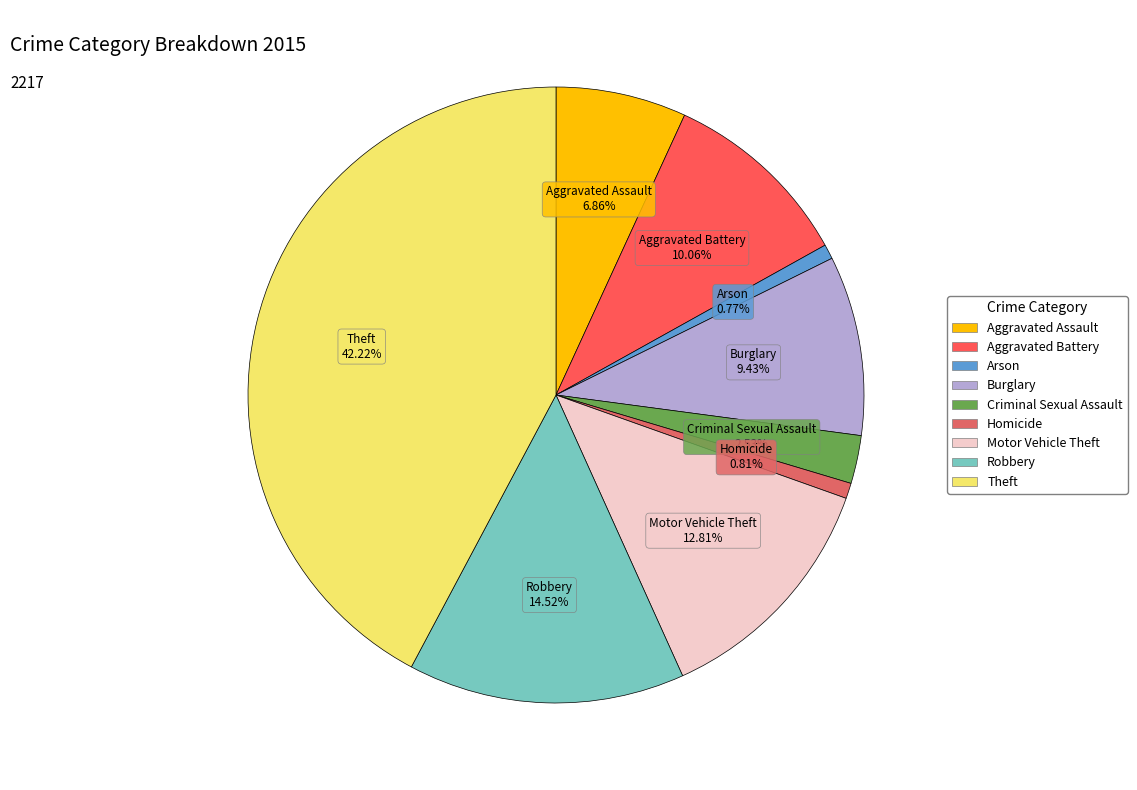

Is the sum of Criminal Sexual Assault and Arson greater than half?

No